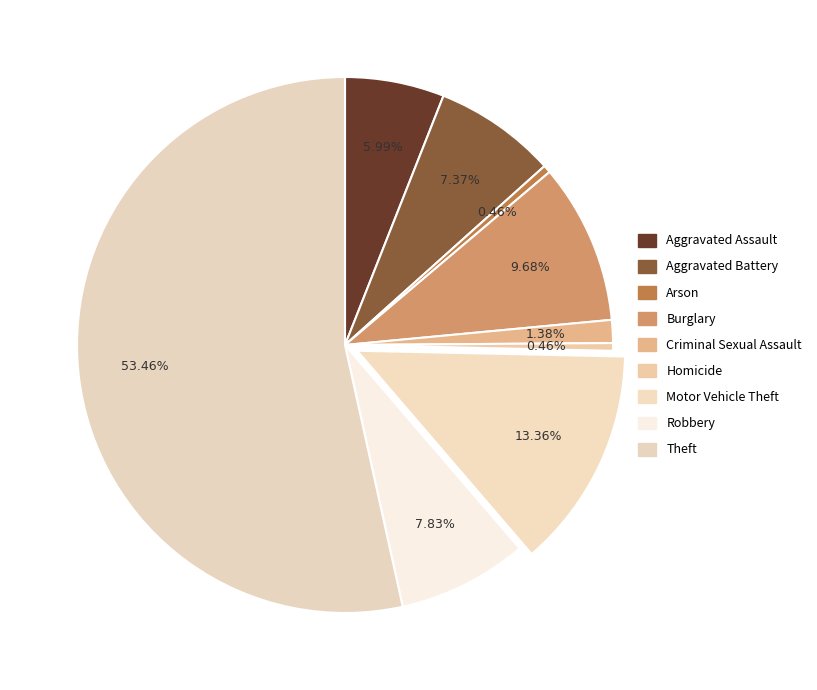

What is the largest slice in the pie chart?

Theft